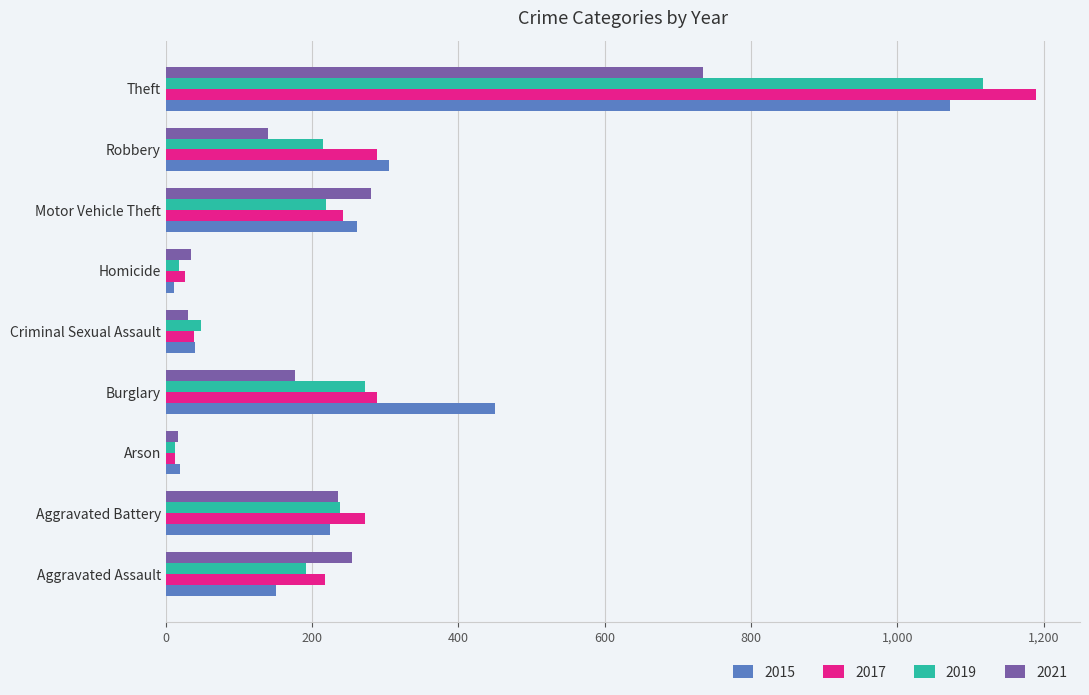

What is the highest value of the 2021 series?

734